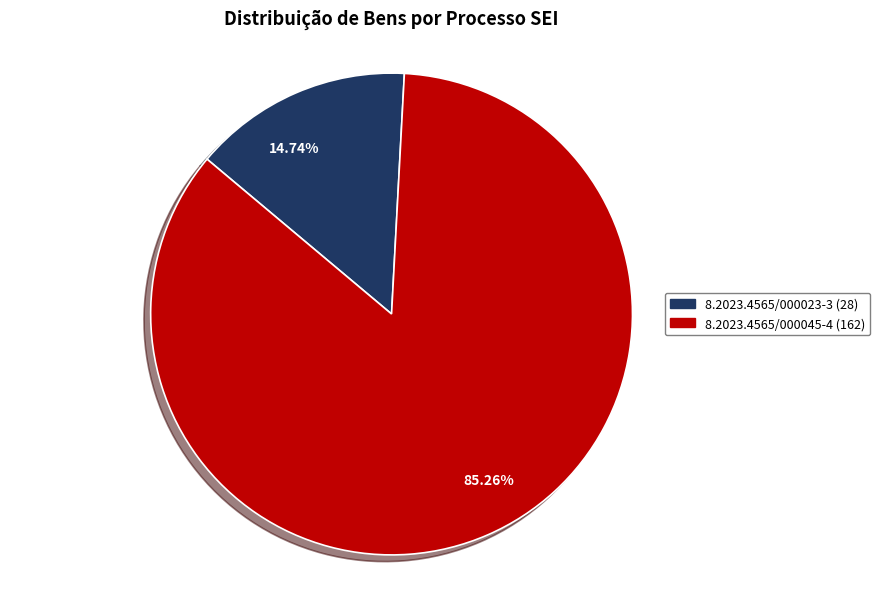

How many segments does this pie chart have?

2